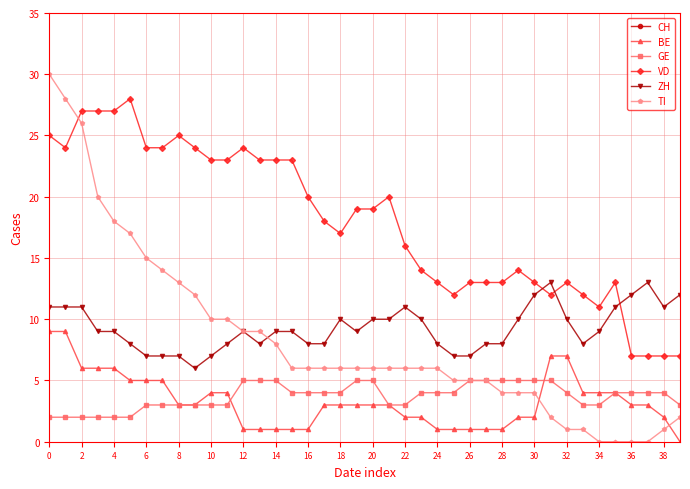

True or false: CH and GE cross at least once.

False